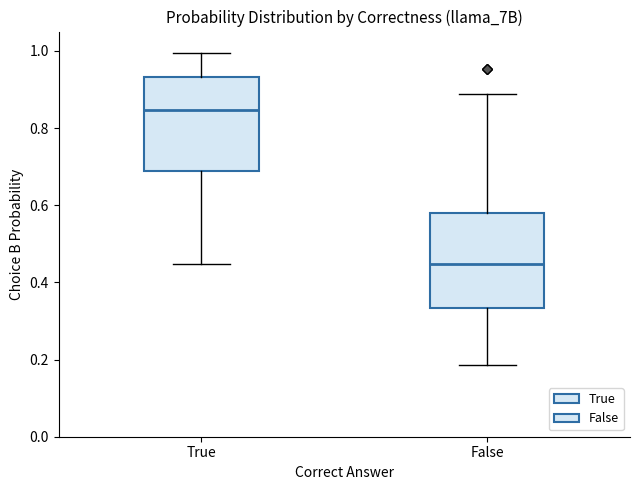

Where is the upper edge of the box for True on the y-axis? The values are not printed on the chart, so give them approximately, as read against the axis.

0.94